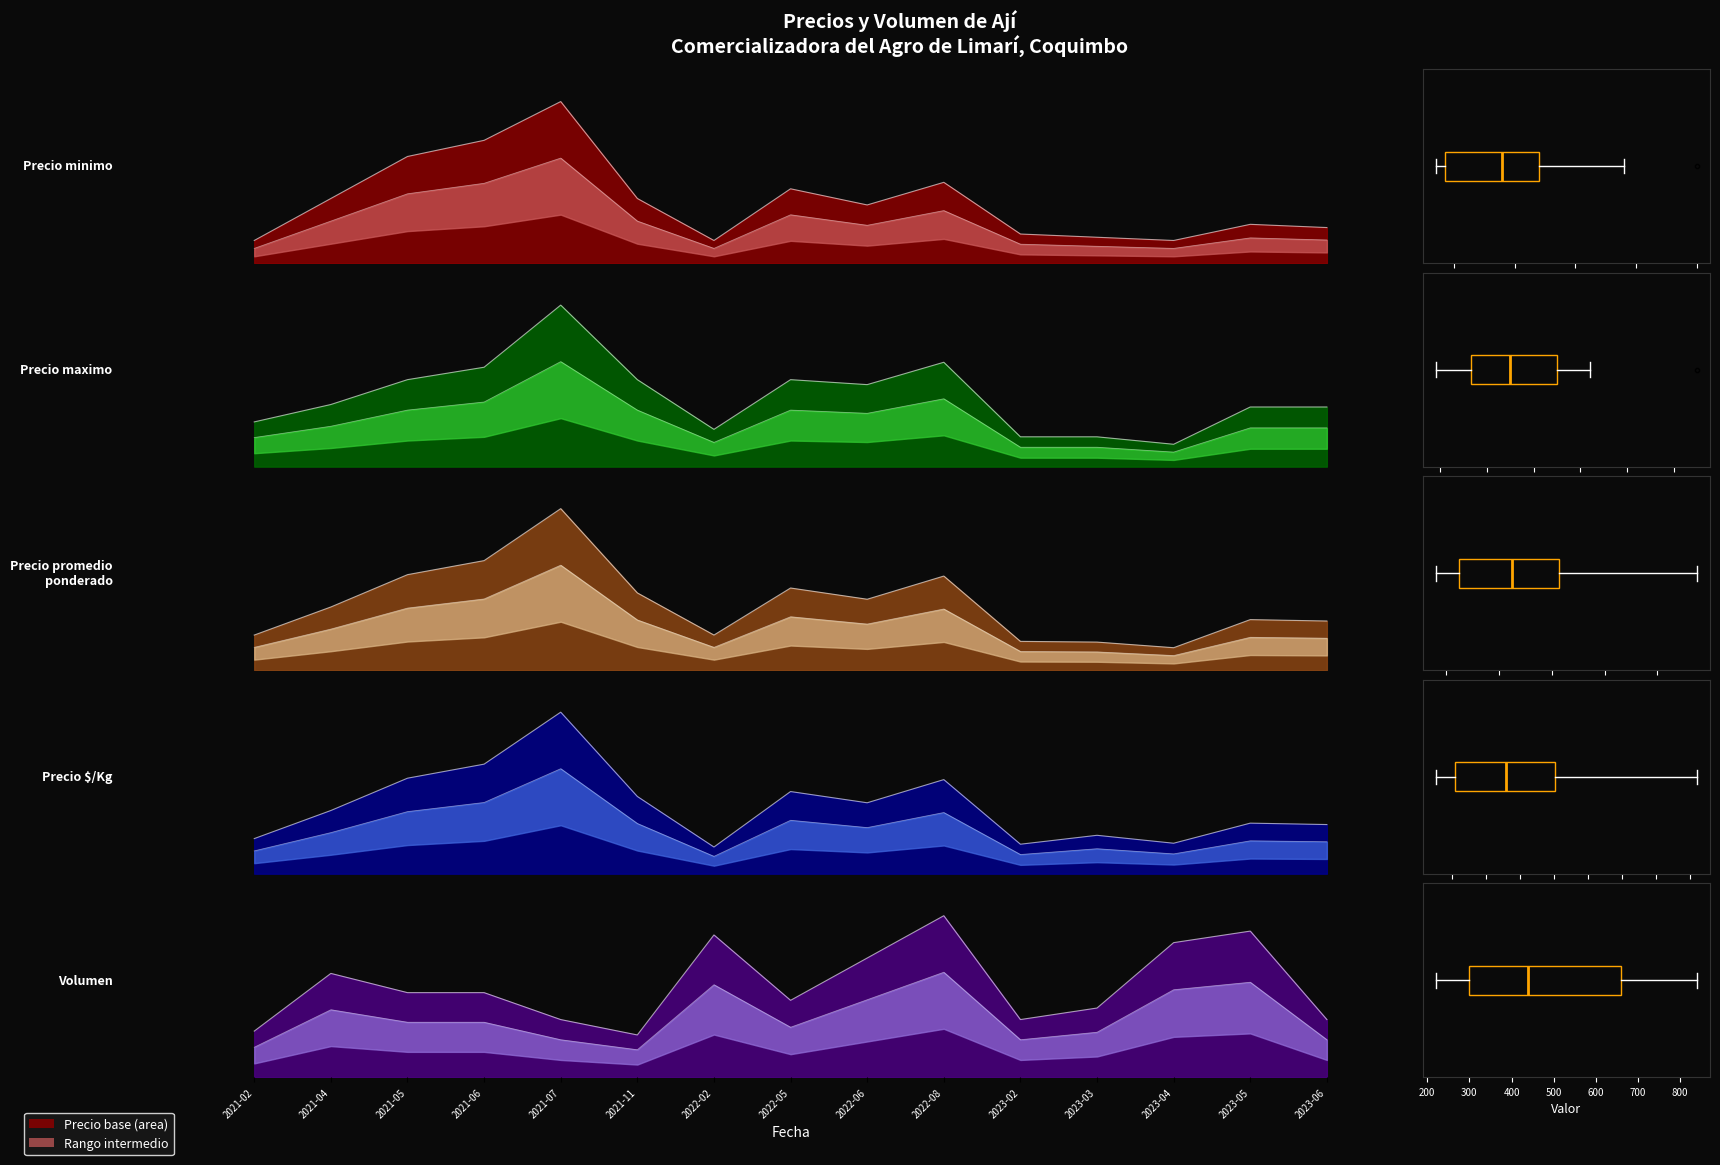

Reading left to right, list all the values displayed in this chart.

Precio minimo: 7000.0	20000.0	33000.0	38000.0	50000.0	20000.0	7000.0	23000.0	18000.0	25000.0	9000.0	8000.0	7000.0	12000.0	11000.0
Precio maximo: 18000.0	25000.0	35000.0	40000.0	65000.0	35000.0	15000.0	35000.0	33000.0	42000.0	12000.0	12000.0	9000.0	24000.0	24000.0
Precio promedio ponderado: 12500.0	22500.0	34000.0	39000.0	57500.0	27500.0	12500.0	29250.0	25250.0	33500.0	10250.0	10000.0	8000.0	18000.0	17500.0
Precio $/Kg: 325.0	585.0	884.0	1014.0	1495.0	715.0	247.0	760.5	656.5	871.0	273.0	355.6	282.1	468.0	455.0
Volumen: 240.0	540.0	440.0	440.0	300.0	220.0	740.0	400.0	620.0	840.0	300.0	360.0	700.0	760.0	300.0